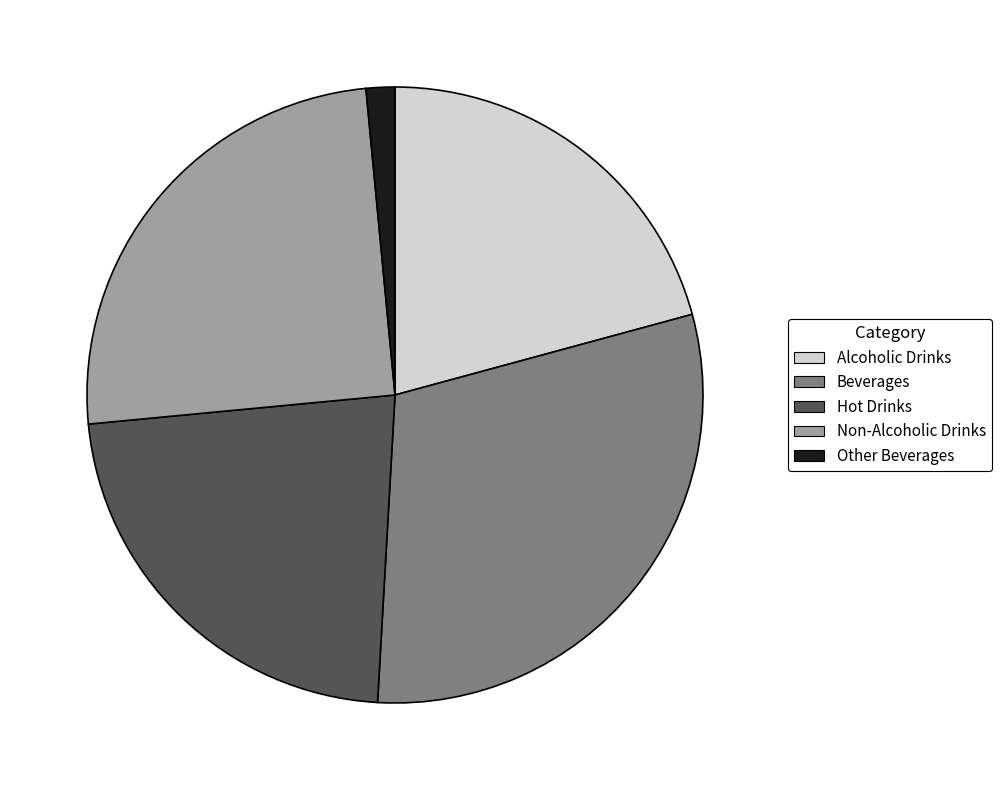

Between Beverages and Hot Drinks, which is larger?

Beverages